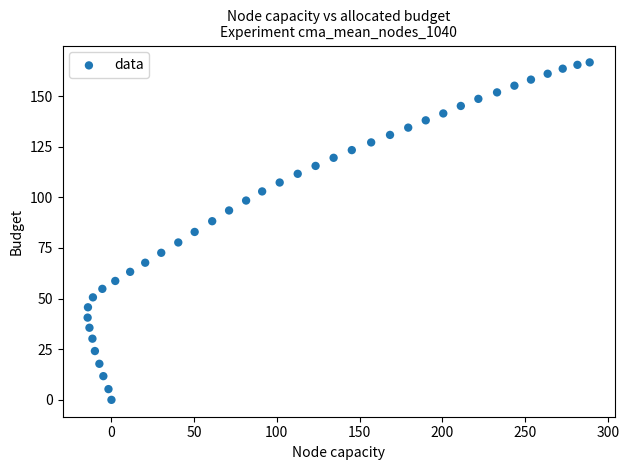

What is the range of X values (max minus min)?

303.5